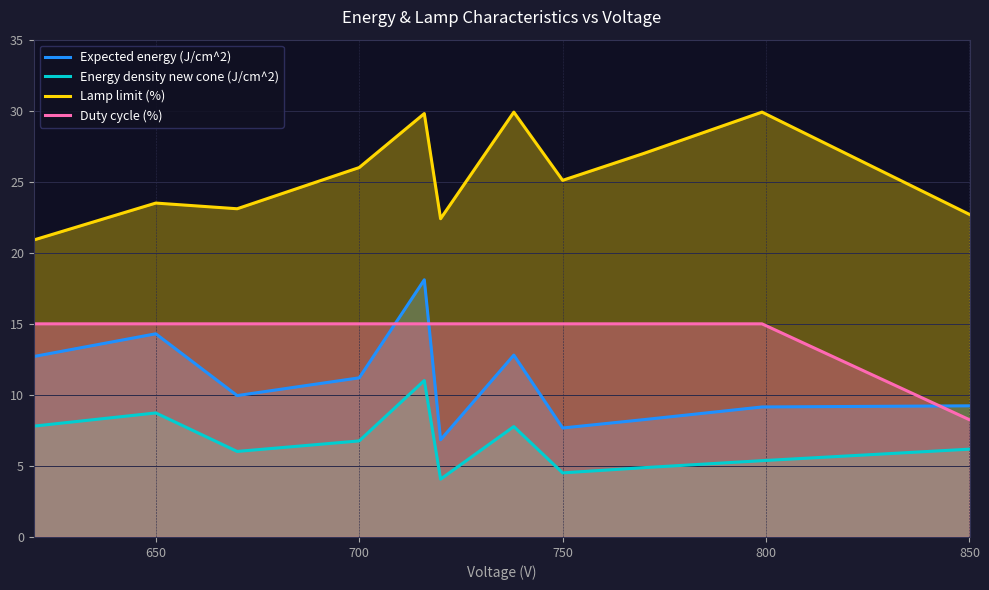

What is the difference between the maximum and minimum values in the Lamp limit (%) series?

9.0